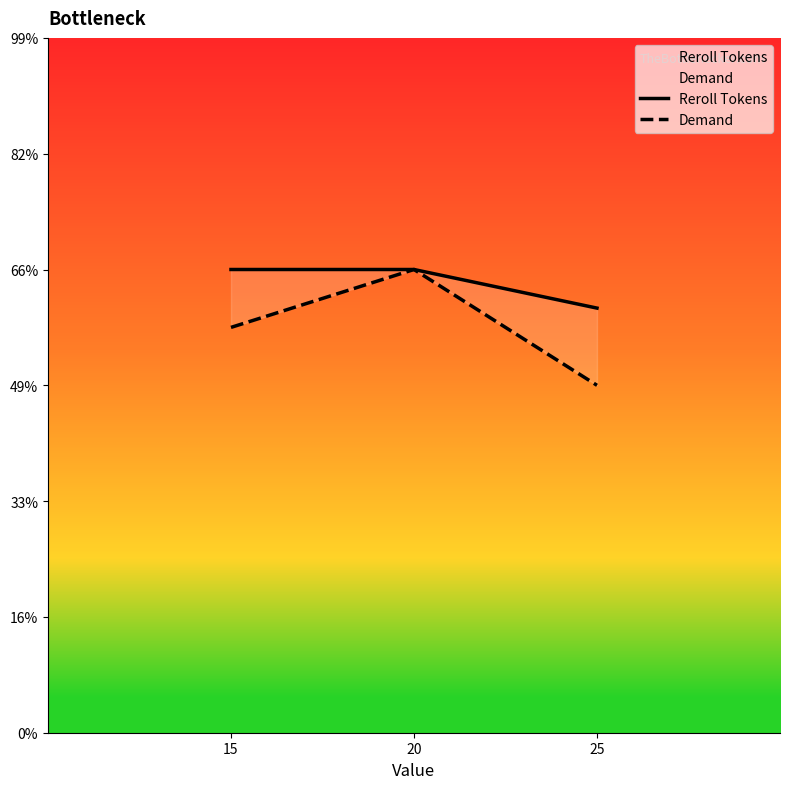

Rank the series by their average value, from lowest to highest.

Demand, Reroll Tokens